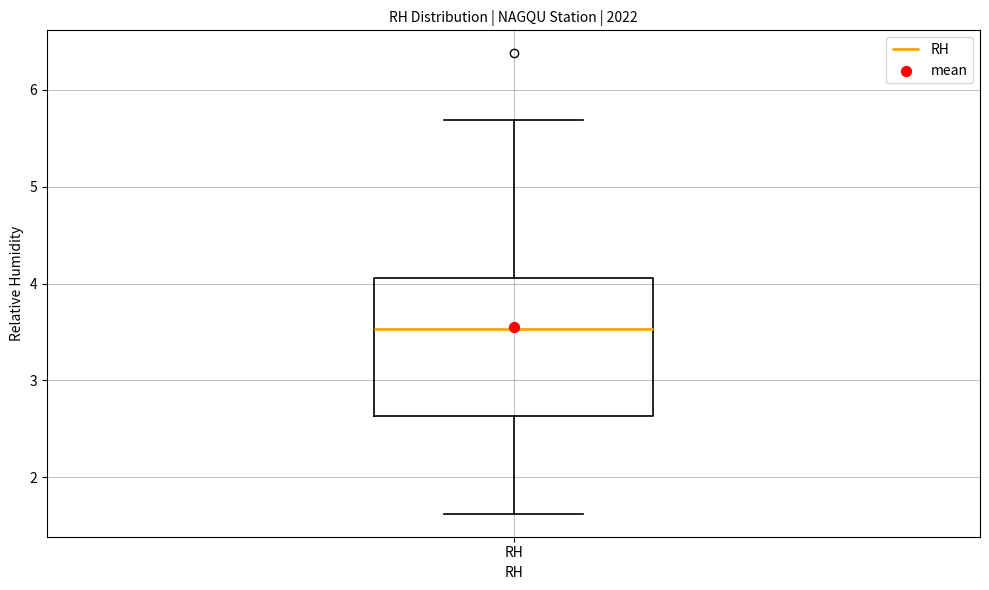

Transcribe this box plot: give where the median line is, the range the box spans, and where the two whiskers end, as read against the y-axis. The values are not printed on the chart, so give them approximately, as read against the axis.

median 3.5, box 2.6 to 4.1, whiskers 1.6 to 5.7